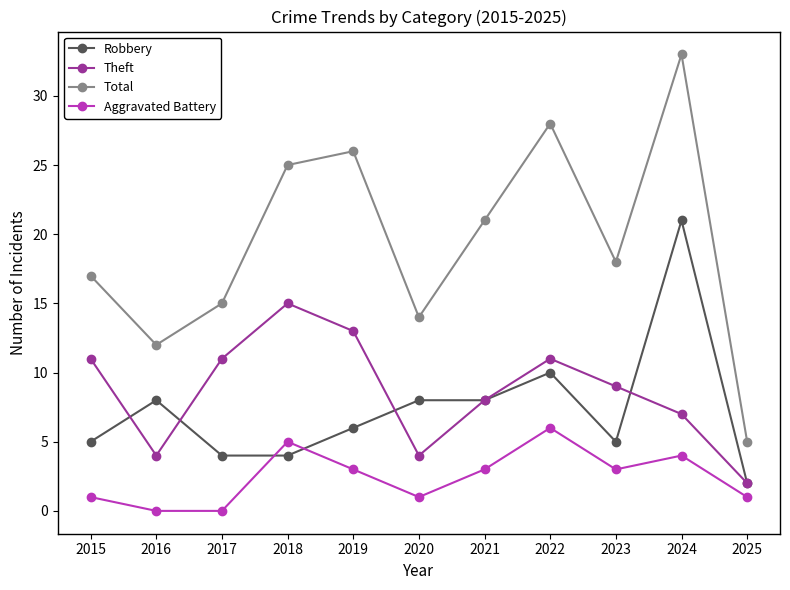

Reading left to right, what are all the values shown in this chart?

Robbery: 5	8	4	4	6	8	8	10	5	21	2
Theft: 11	4	11	15	13	4	8	11	9	7	2
Total: 17	12	15	25	26	14	21	28	18	33	5
Aggravated Battery: 1	0	0	5	3	1	3	6	3	4	1